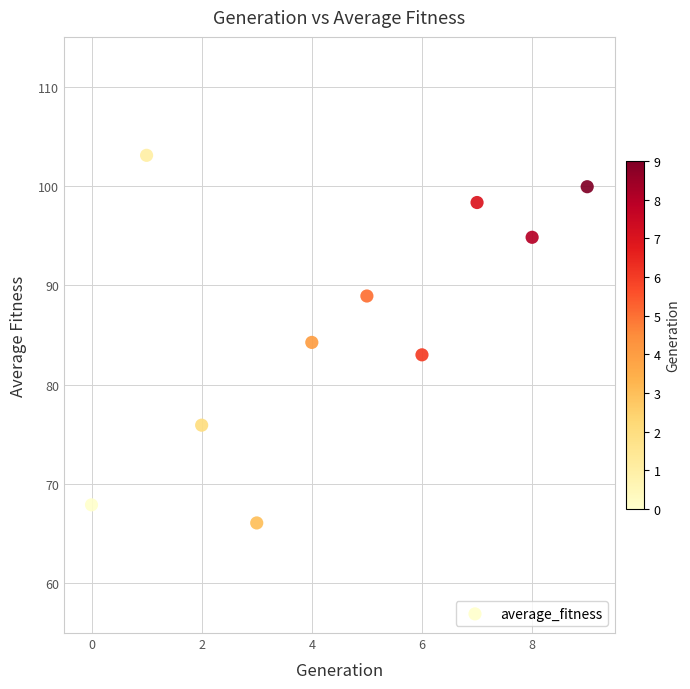

What is the average Y value?

86.2